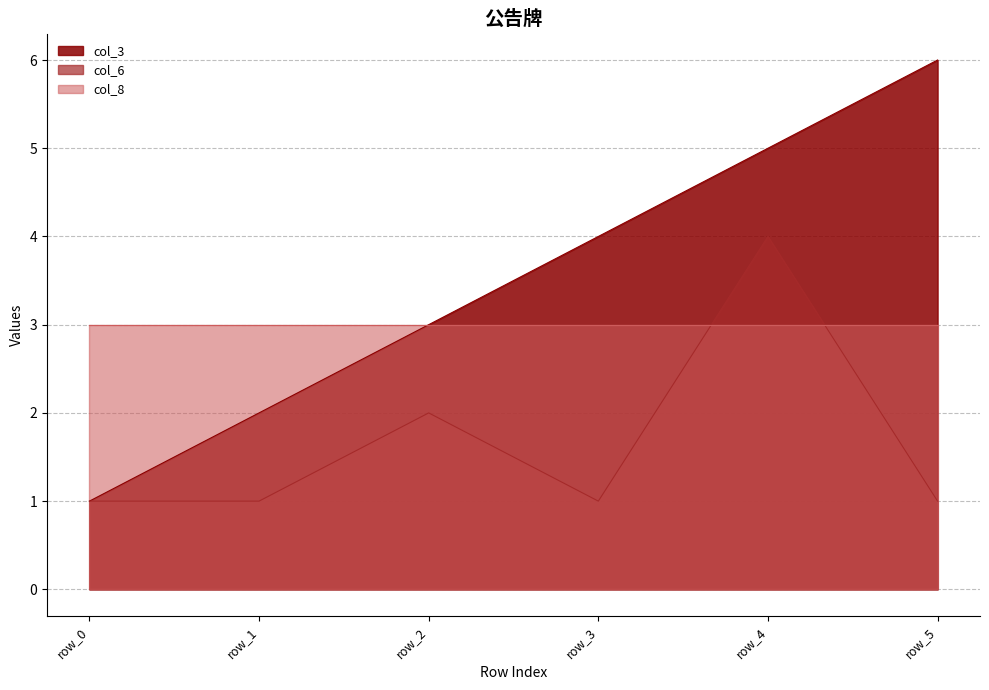

Between which two adjacent categories do col_6 and col_8 first intersect?

row_3 and row_4